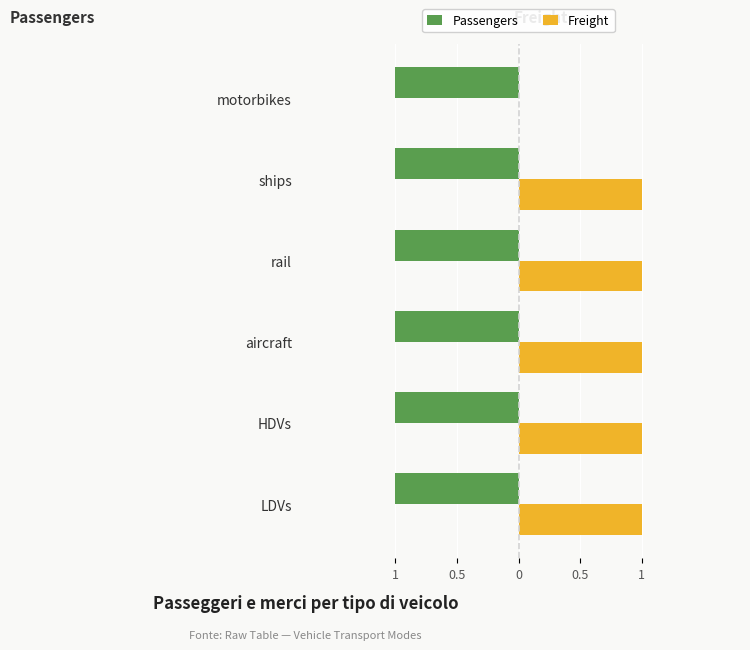

What are all the series names shown in the legend?

Passengers, Freight